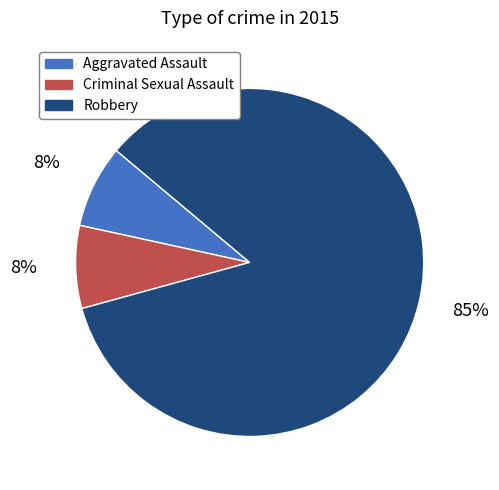

Combined, do Aggravated Assault and Criminal Sexual Assault account for over 50%?

No